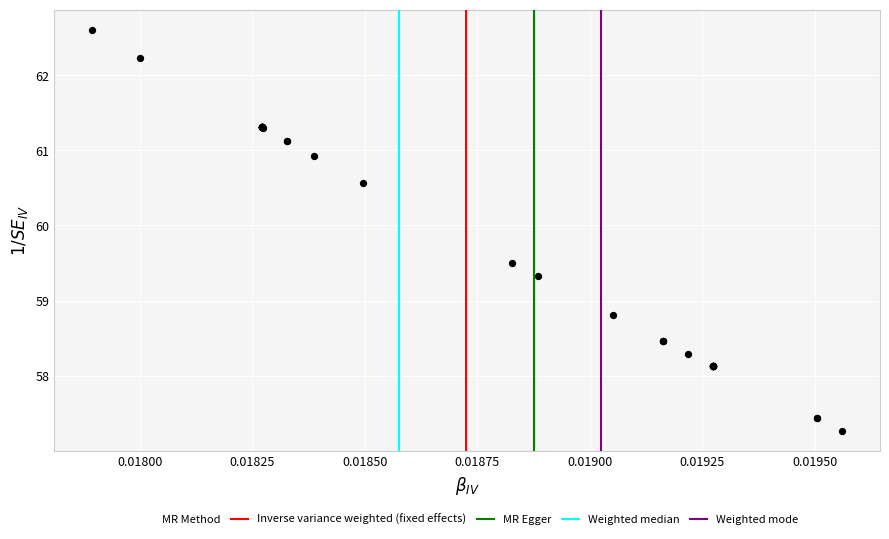

What Y value in the scatter plot is closest to 59?

58.8